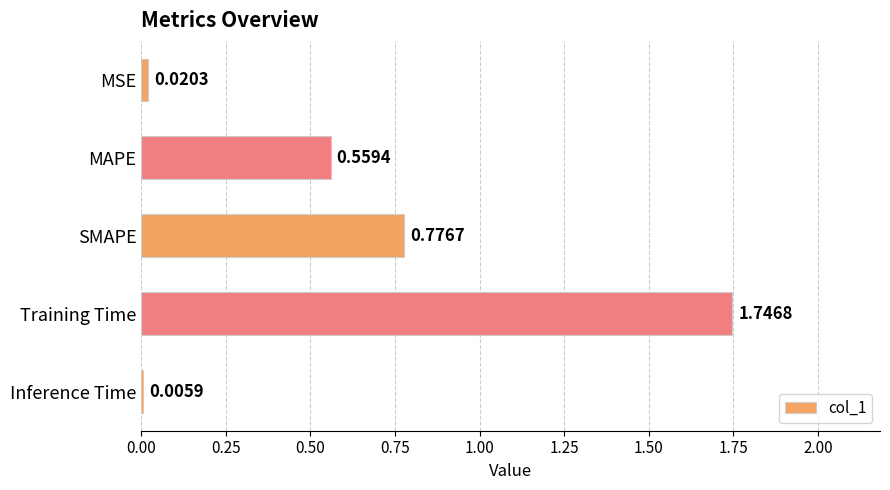

At which category does the chart reach its peak across all series?

Training Time